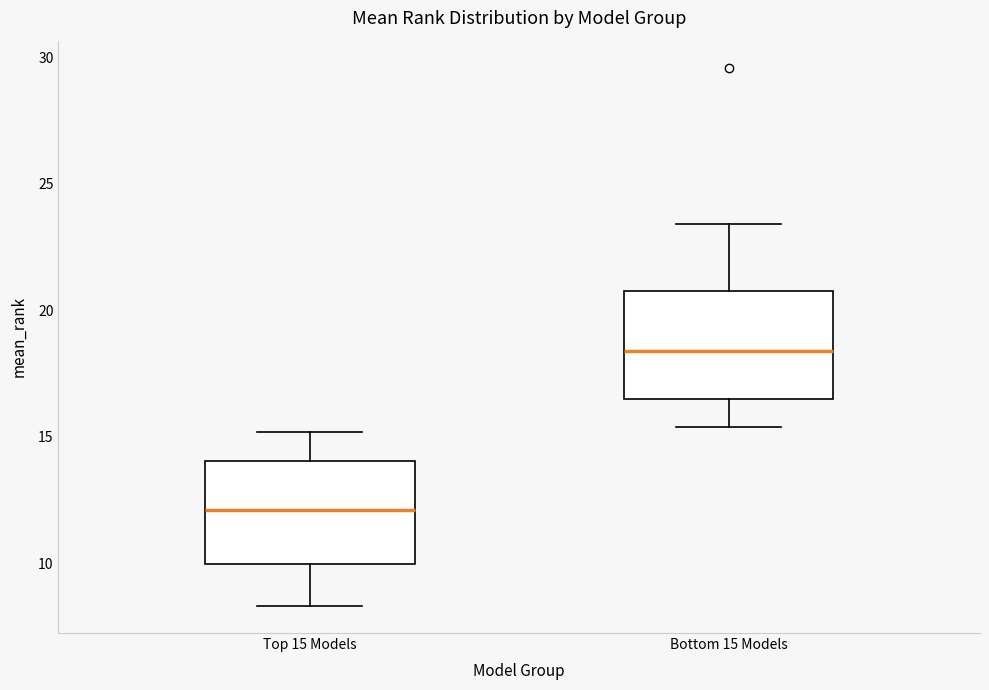

Which box's median line is the lowest?

Top 15 Models